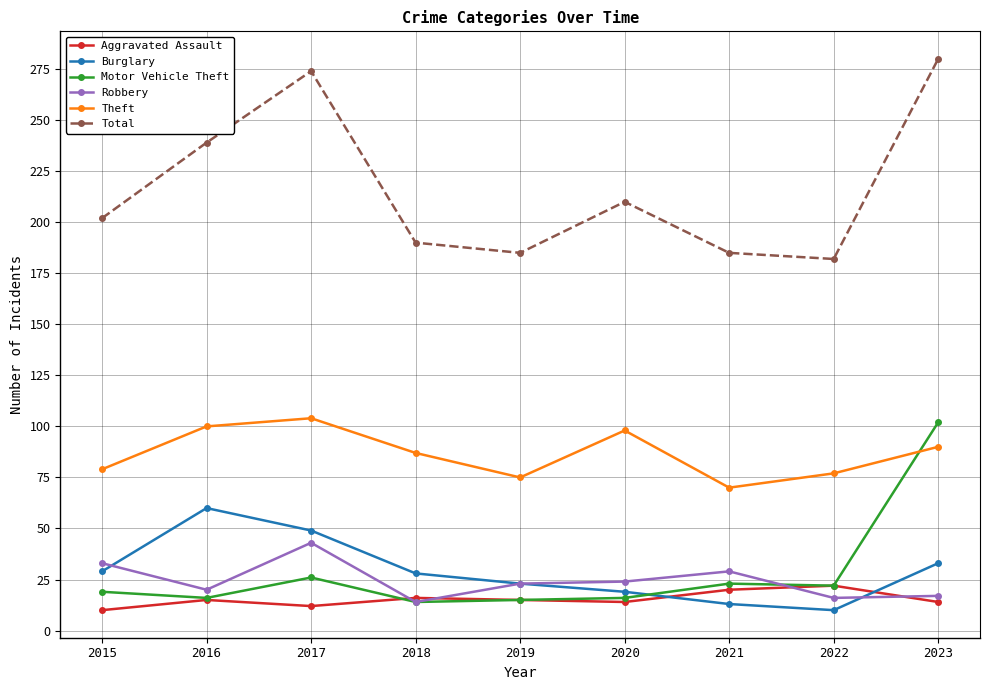

What is the total value across all series at 2022?

329